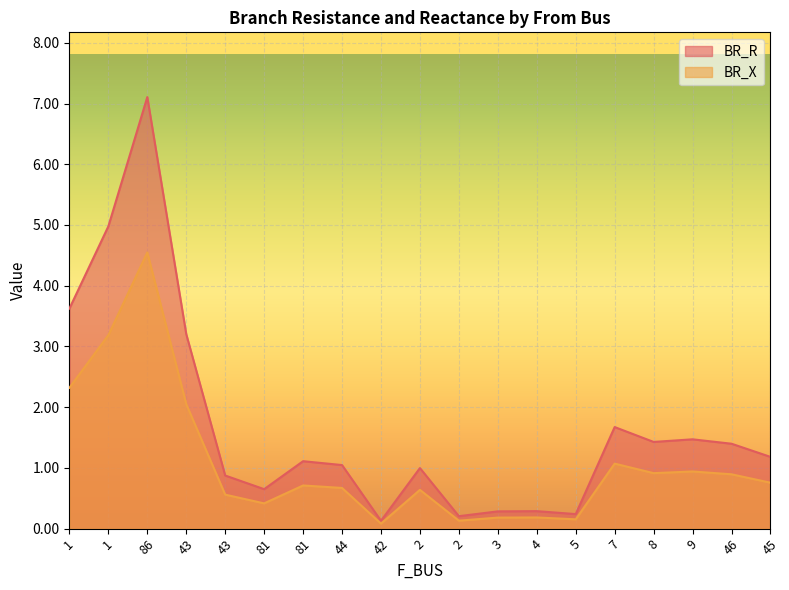

What are all the series names shown in the legend?

BR_R, BR_X